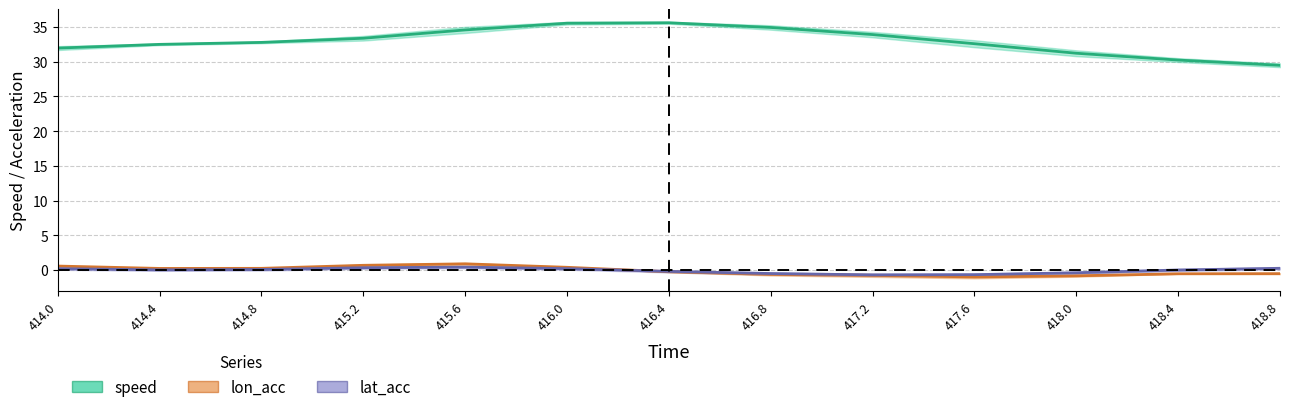

Does the chart display data point markers on the line(s)?

No